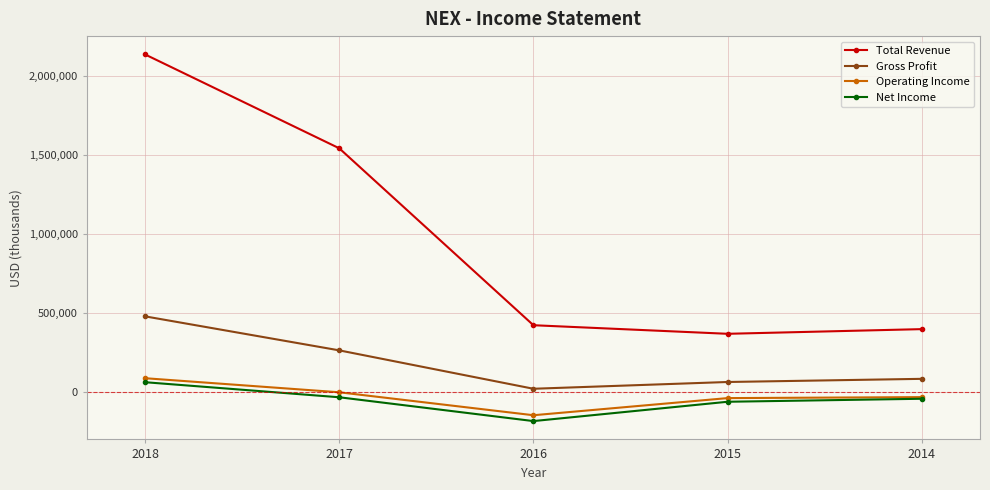

What is the average value of the Total Revenue series?

972340